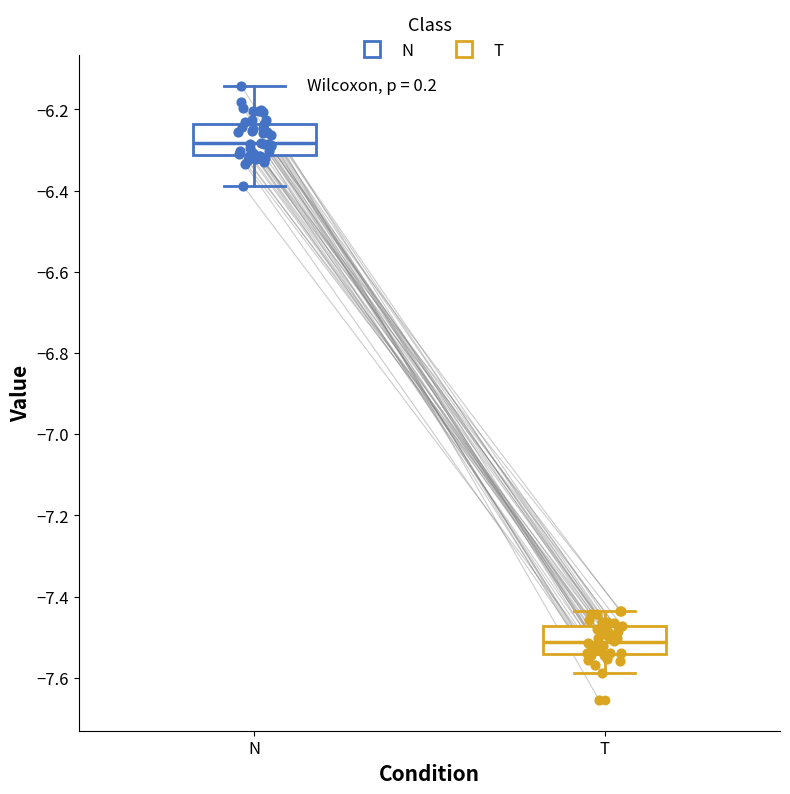

Which box's median line is the highest?

N